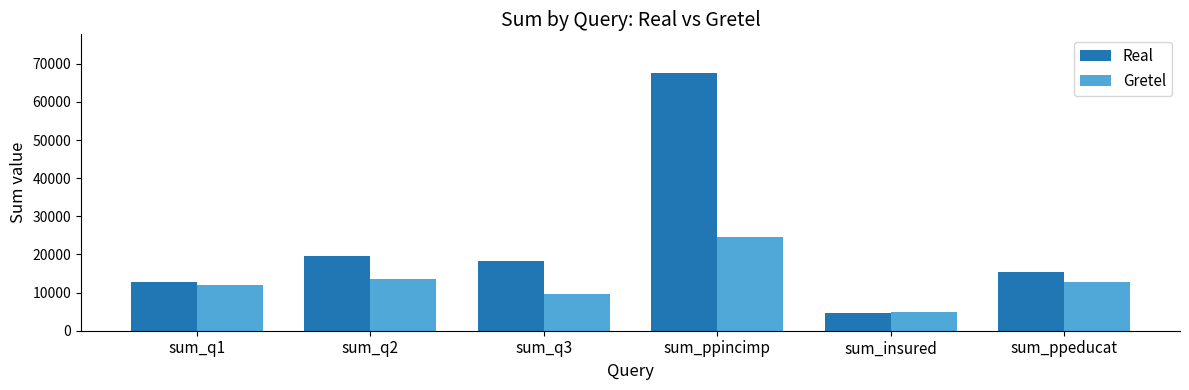

What is the label of the 1st bar from the right?

sum_ppeducat